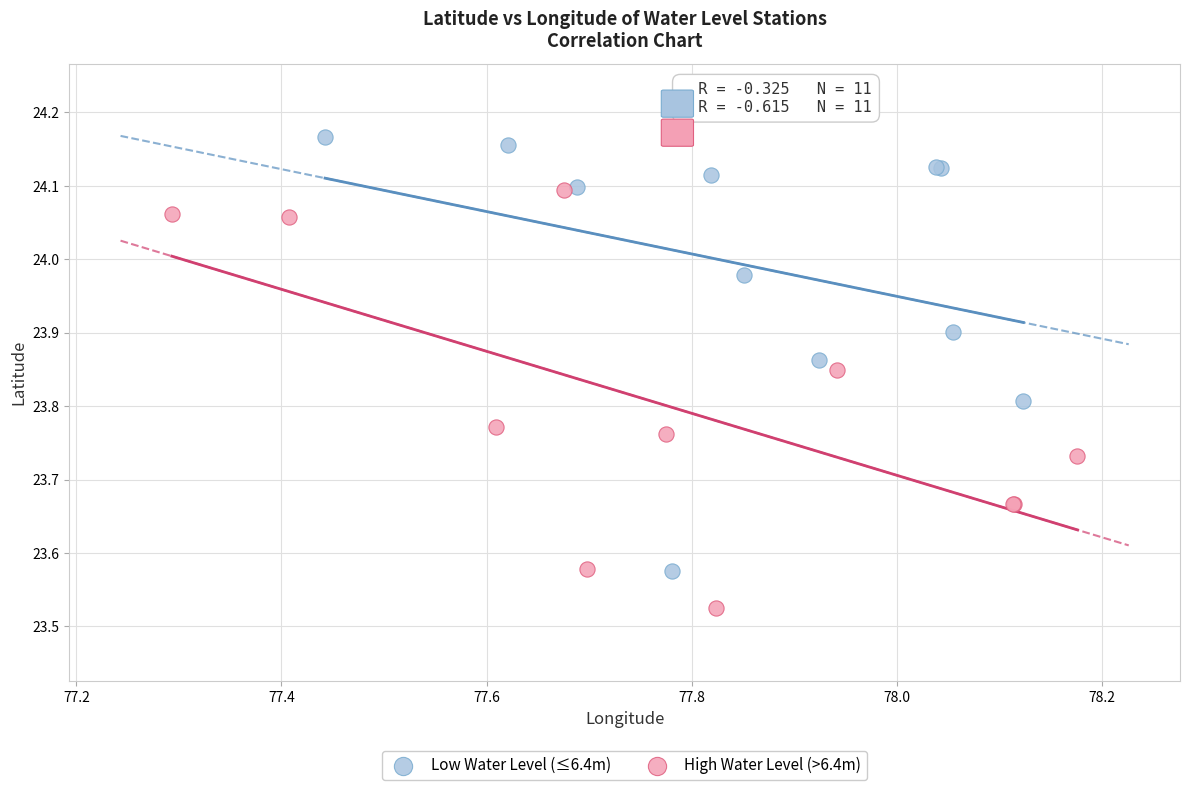

Which series has the largest Y range (max minus min)?

Low Water Level (≤6.4m)